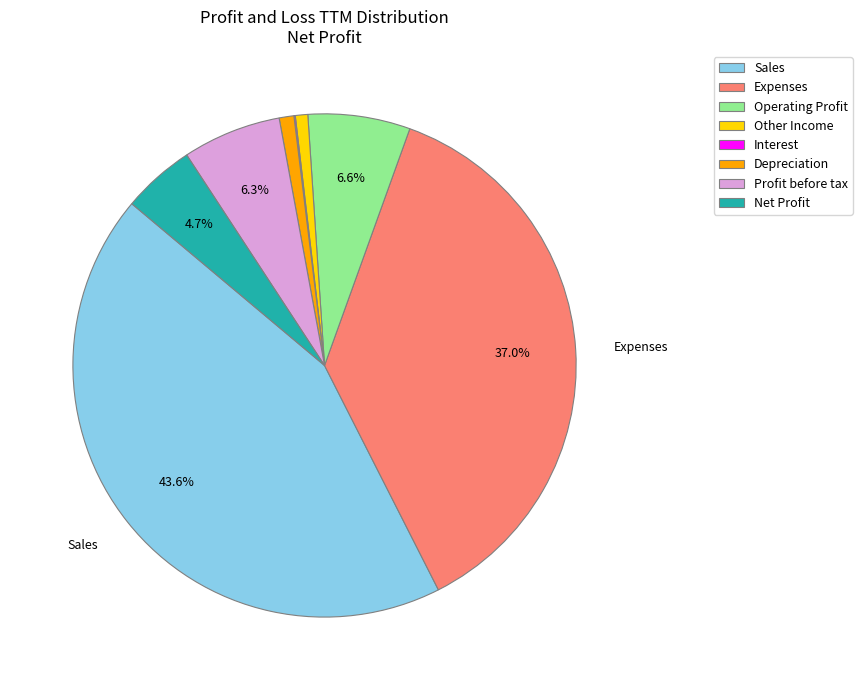

What is the ratio of the value at Operating Profit to the value at Other Income?

8.2